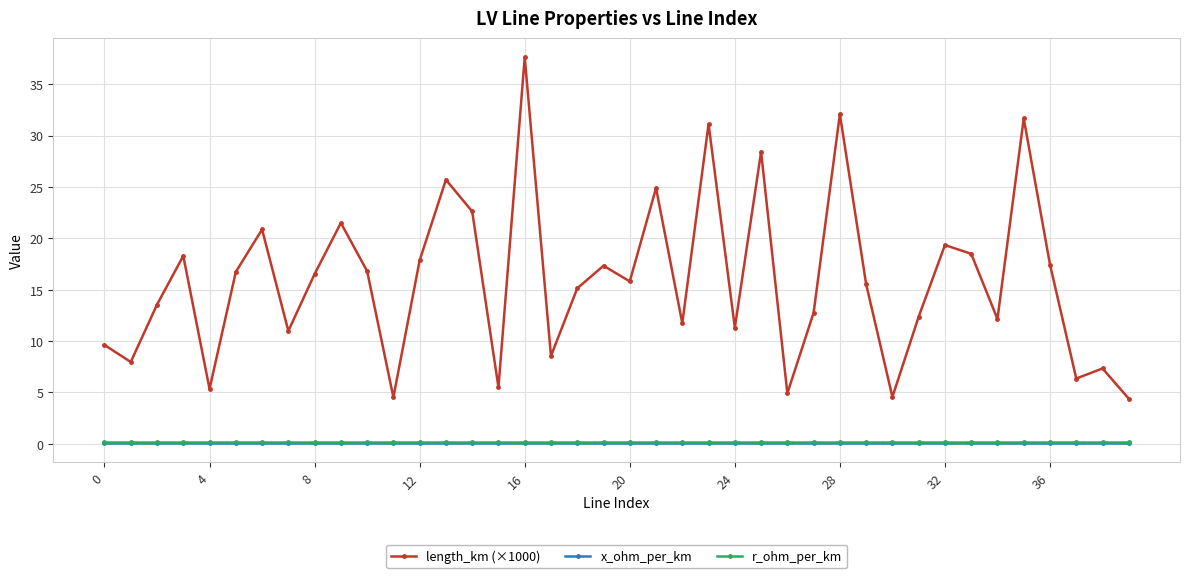

What are all the series names shown in the legend?

length_km (×1000), x_ohm_per_km, r_ohm_per_km